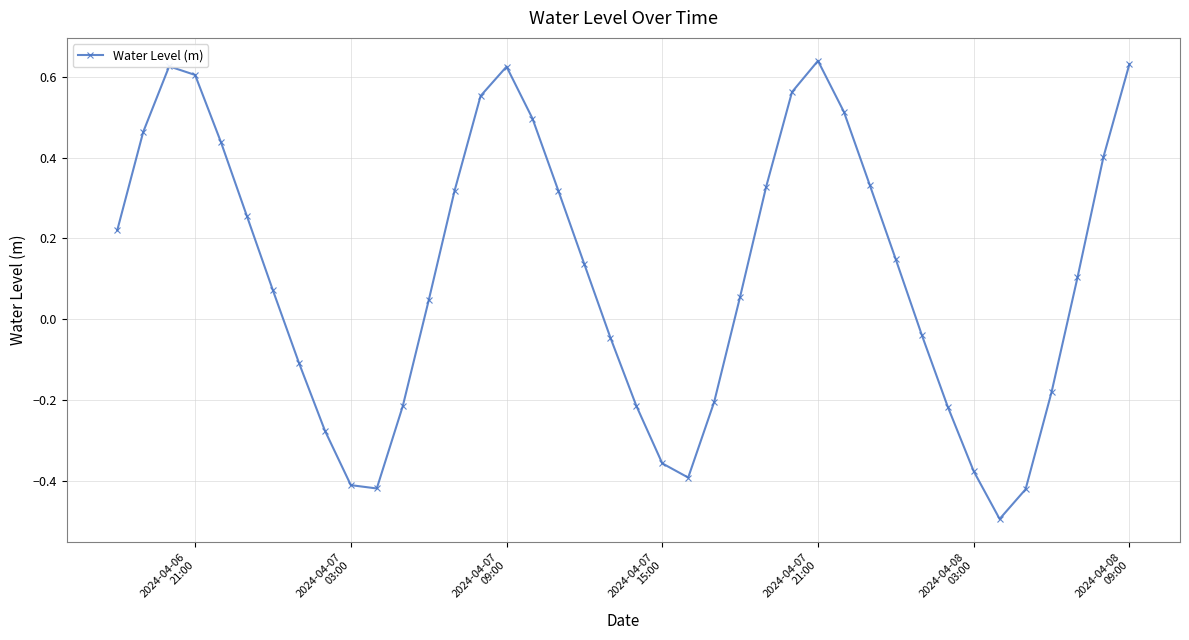

What is the minimum value shown in the chart?

-0.5